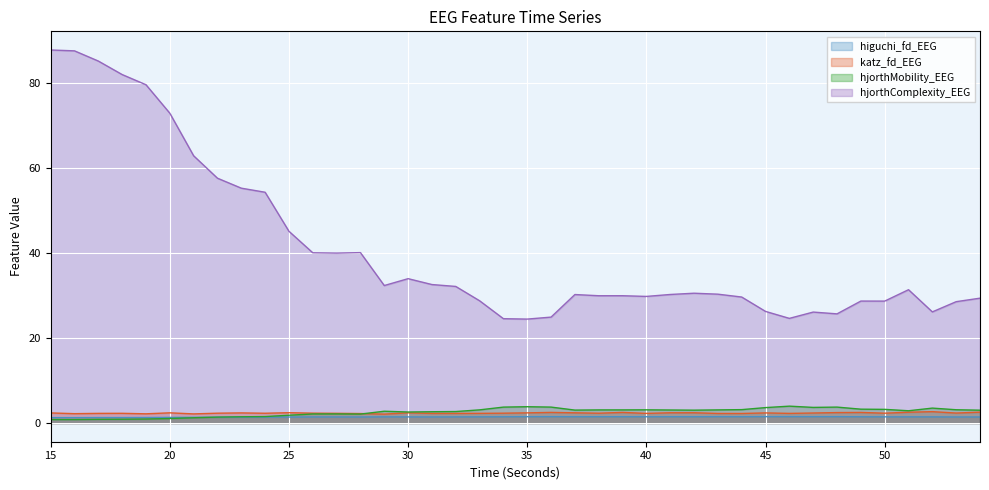

Which label corresponds to the smallest value in the chart?

16